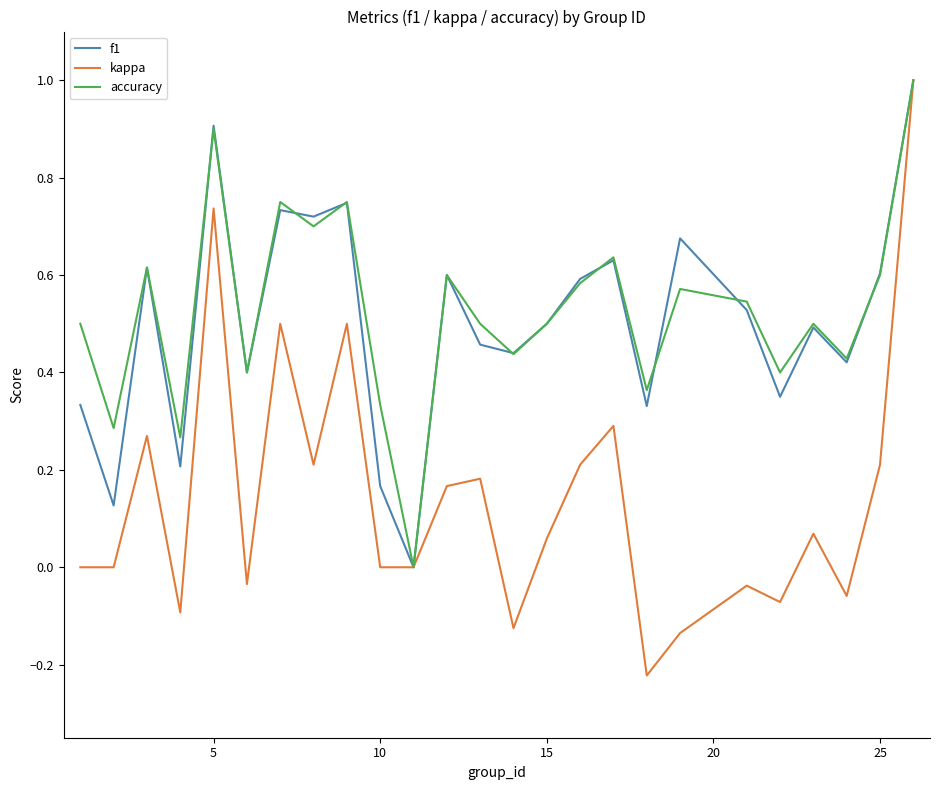

How many series are shown in this chart?

3